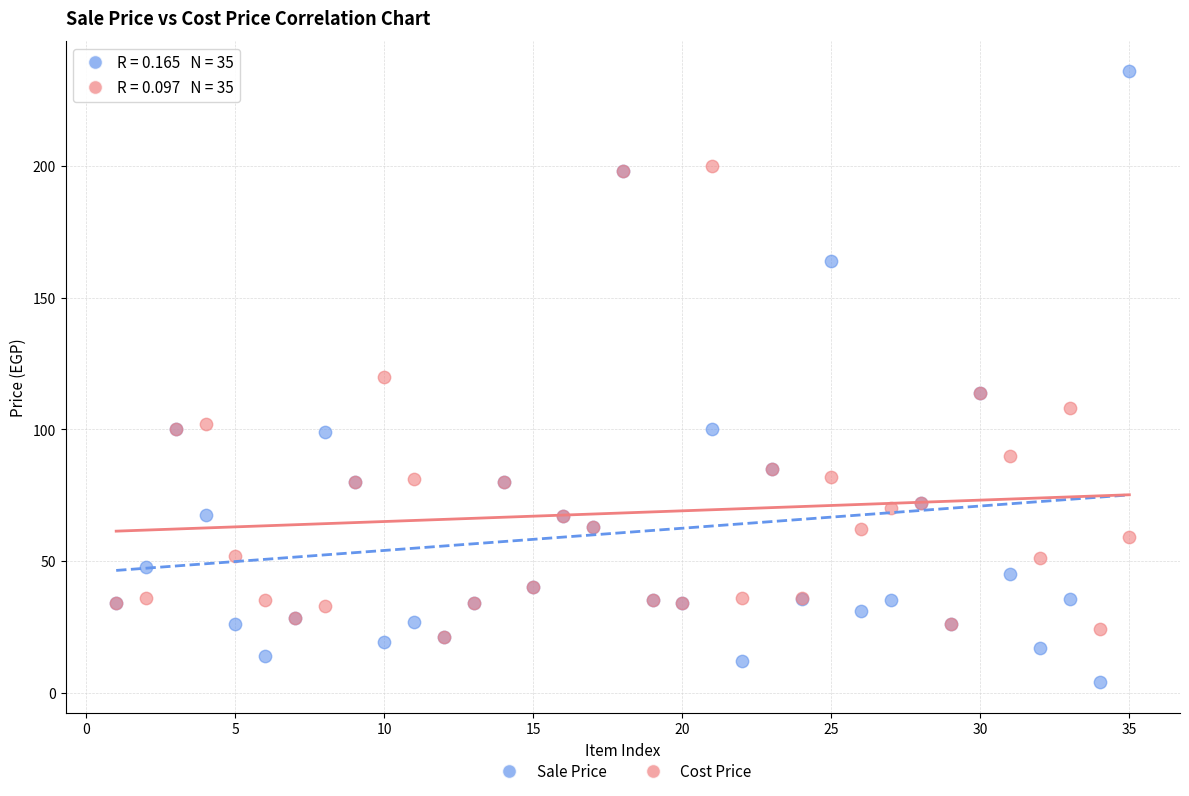

What are all the series names shown in the legend?

Sale Price, Cost Price